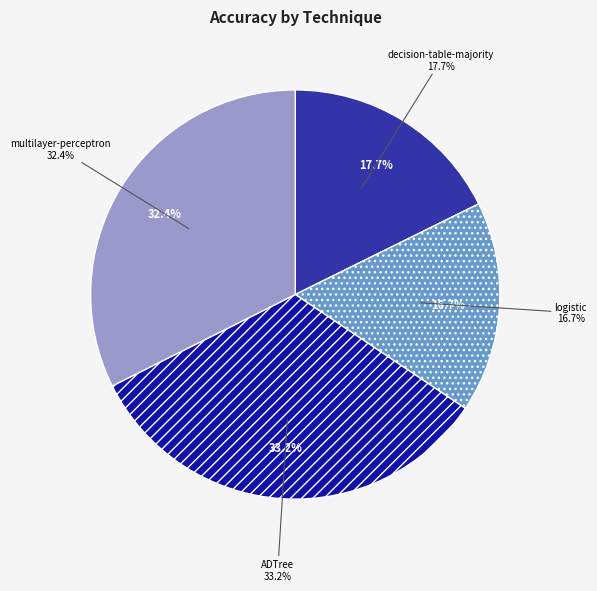

What is the smallest slice in the pie chart?

logistic